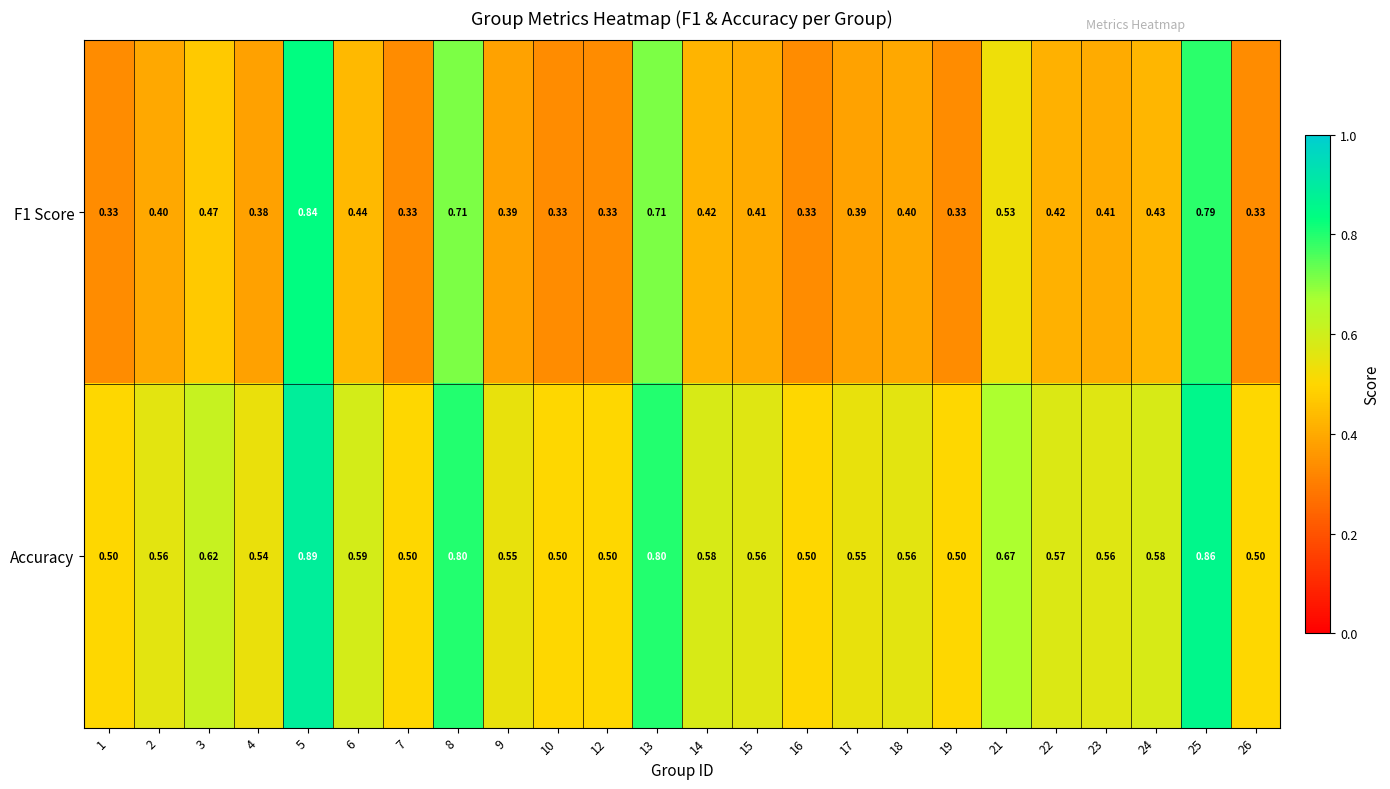

Rank the series by their maximum value, from highest to lowest.

Accuracy, F1 Score